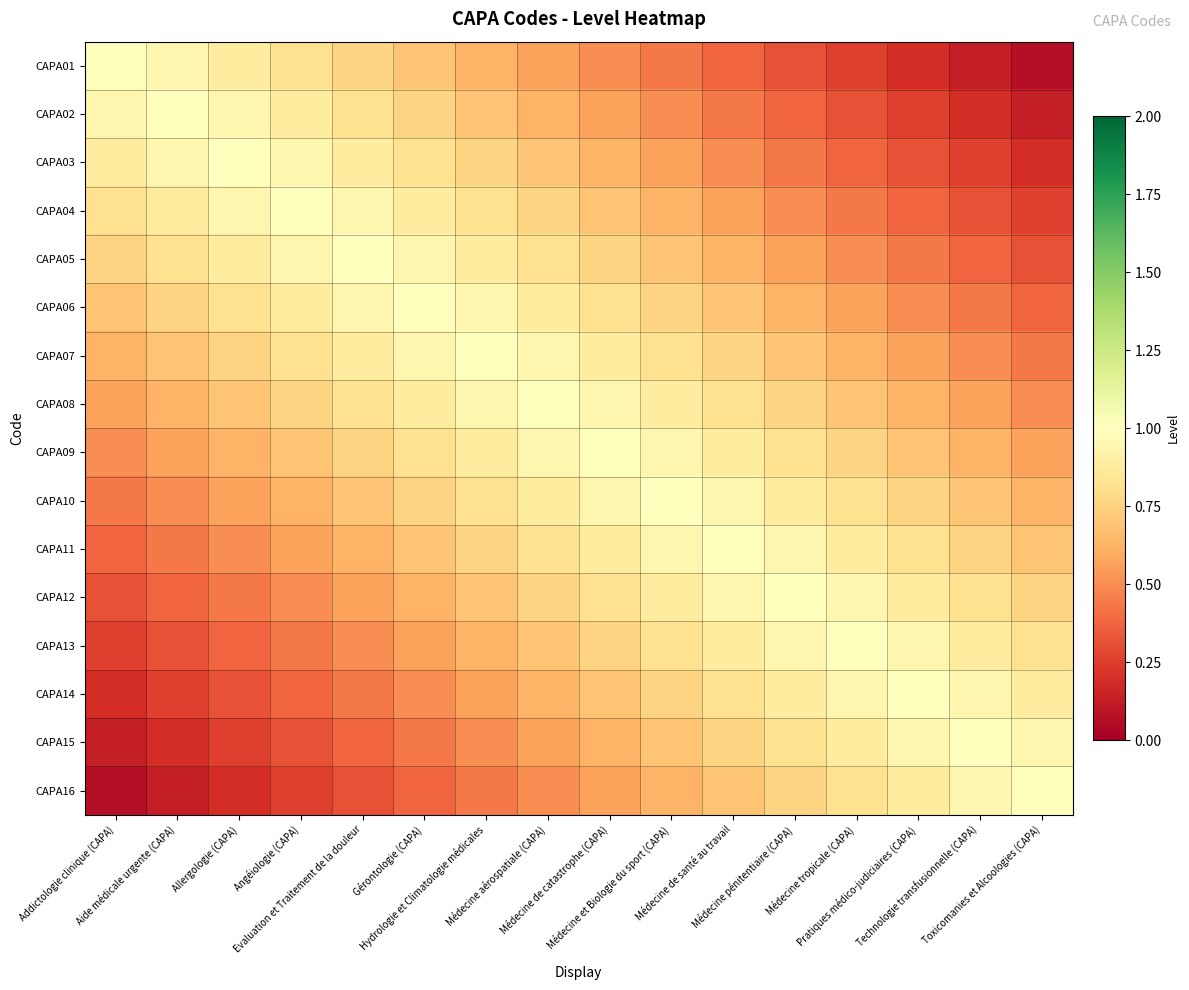

Between Angéiologie (CAPA) and Evaluation et Traitement de la douleur, which series saw the biggest shift?

CAPA01